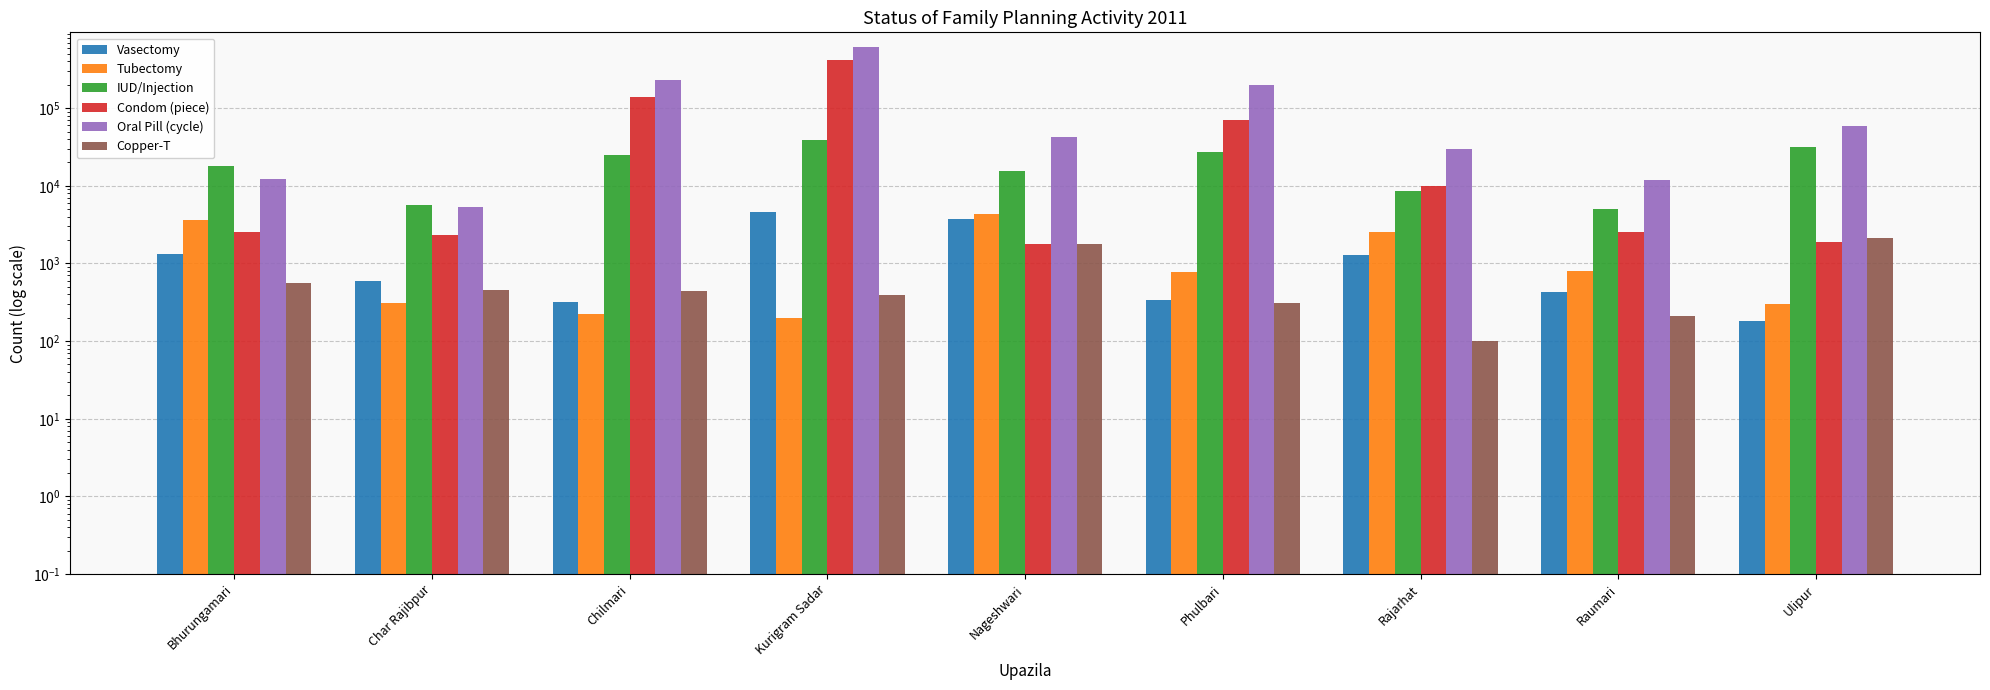

True or false: Oral Pill (cycle) has a value of 42281 at Nageshwari.

True